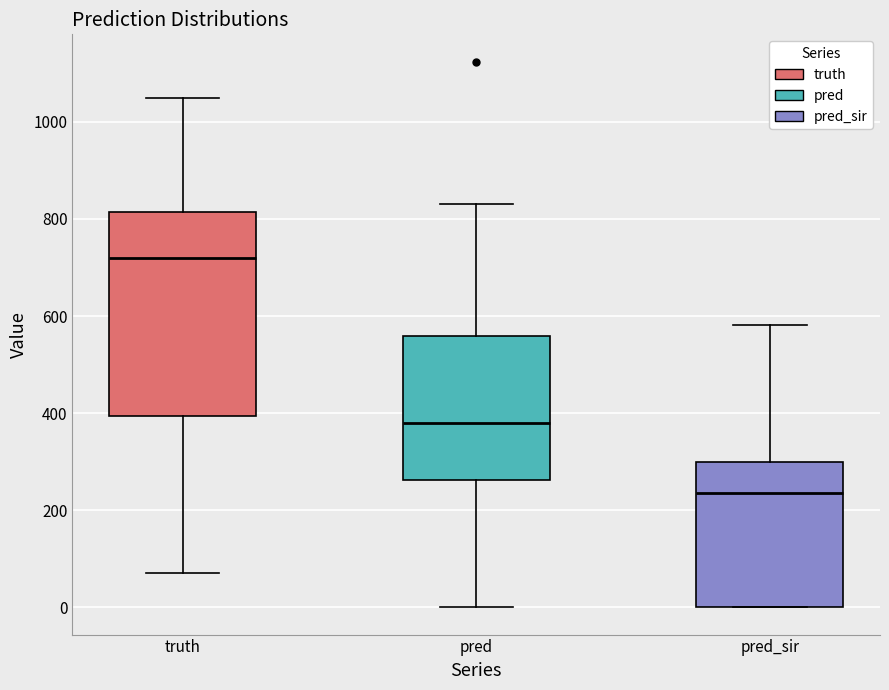

Which box is the tallest, from its lower edge to its upper edge?

truth